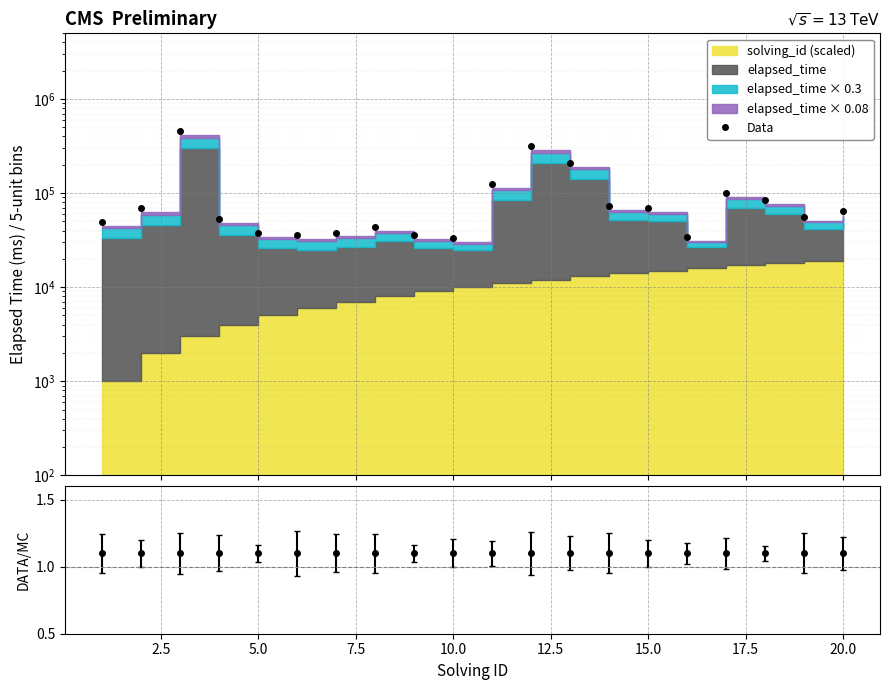

What is the sum of all values?

1976700.0